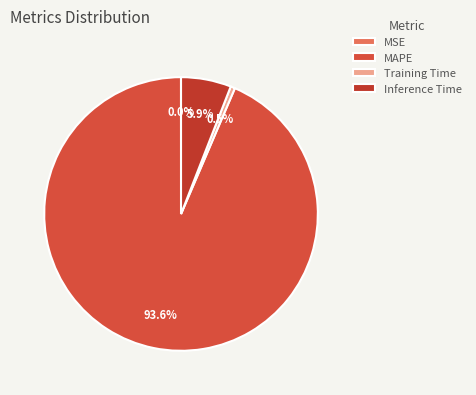

The MAPE slice represents 99% of the pie. True or false?

False